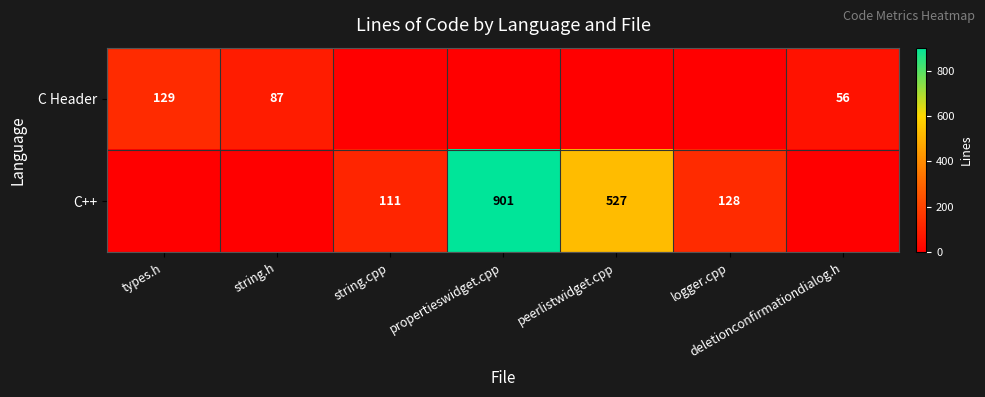

What is the sum of the C Header values at string.h and deletionconfirmationdialog.h?

143